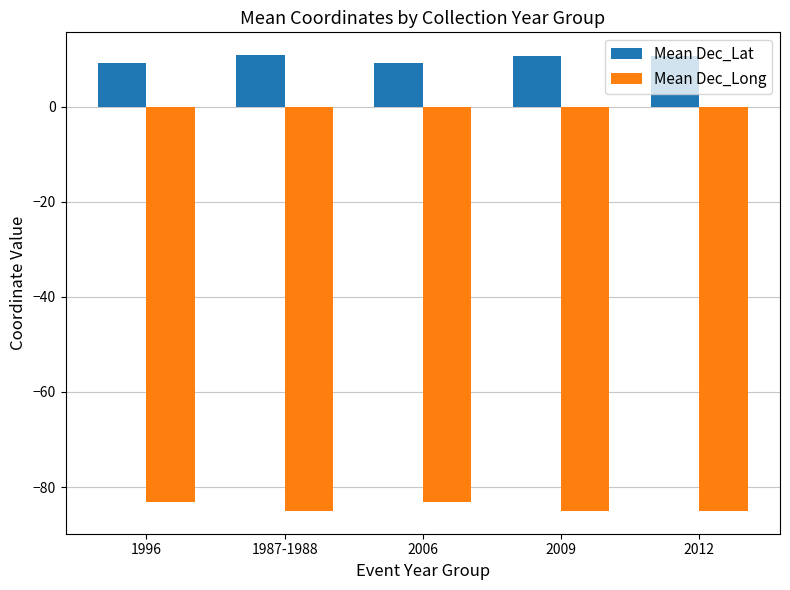

How many bars are there in total?

10